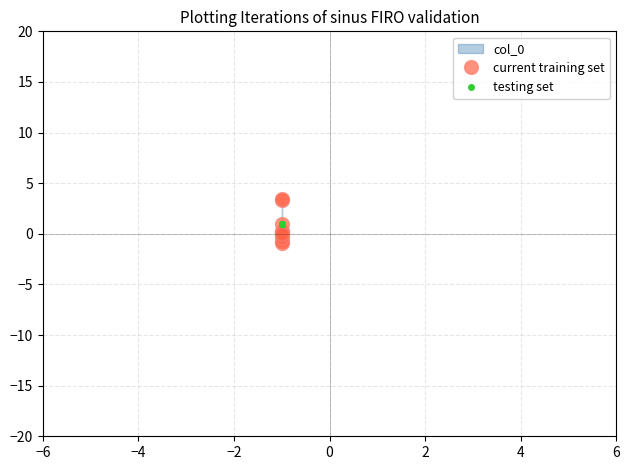

Rank the series by their maximum value, from lowest to highest.

testing set, current training set